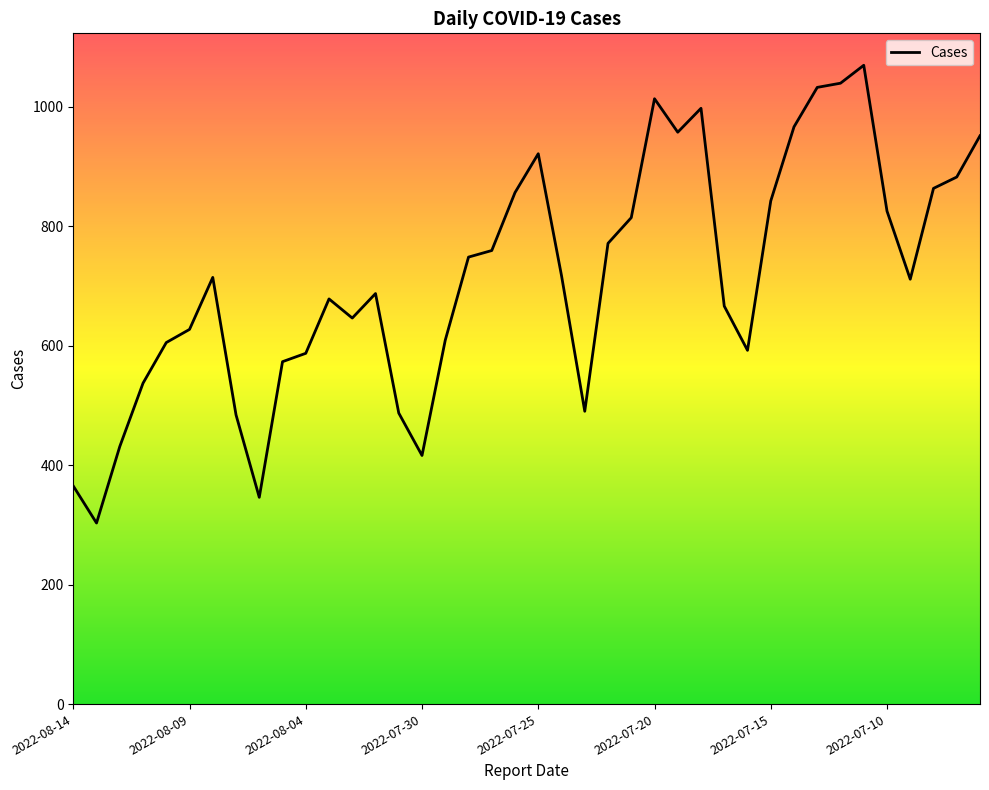

What is the difference between the maximum and minimum values?

766